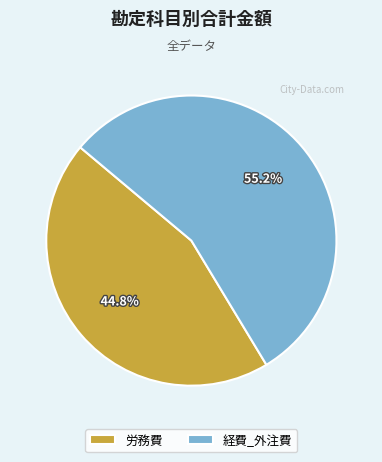

Which slice is the smallest?

労務費